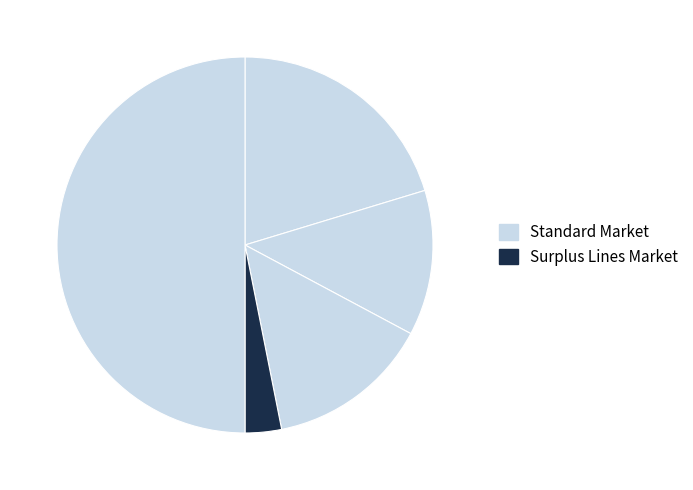

How many segments does this pie chart have?

5